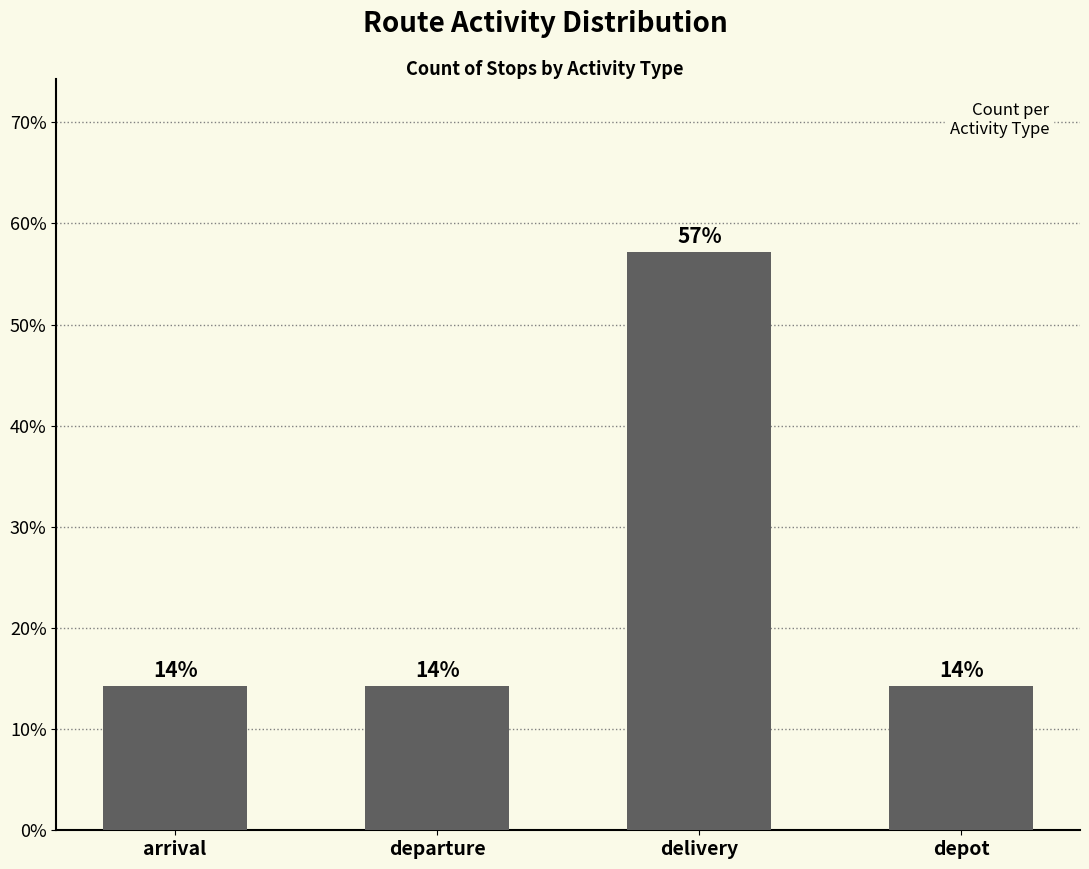

Is it true that the value at arrival is 6.2?

False